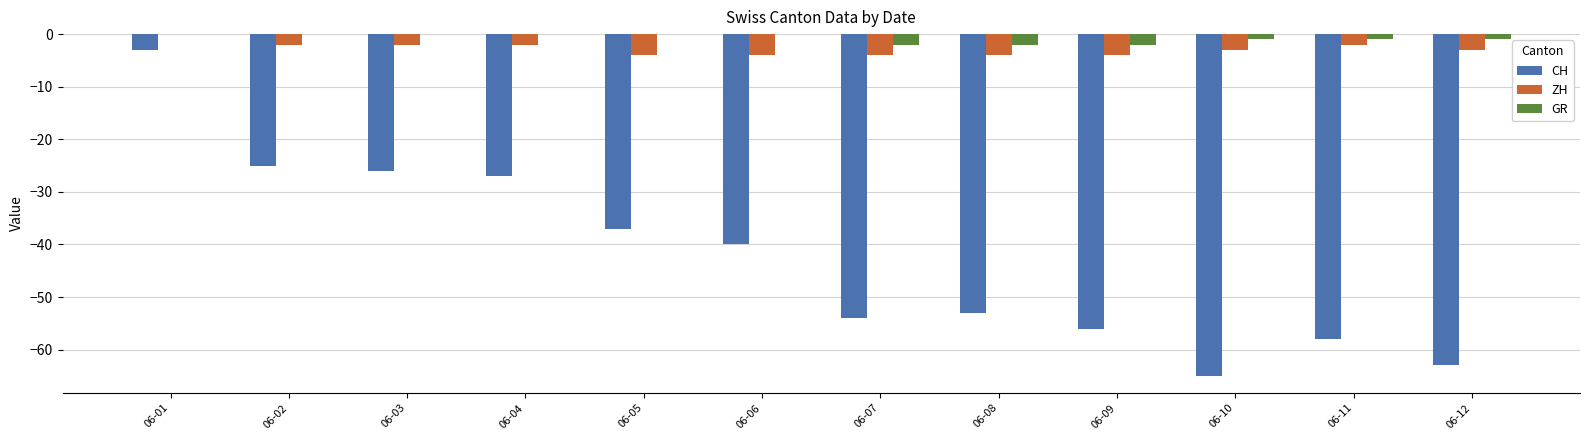

Is it true that CH equals -39 at 06-11?

False